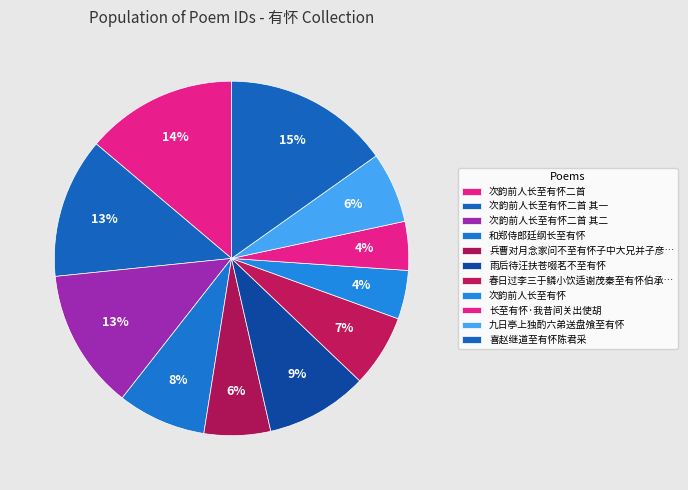

Which category has the smallest portion of the pie?

次韵前人长至有怀